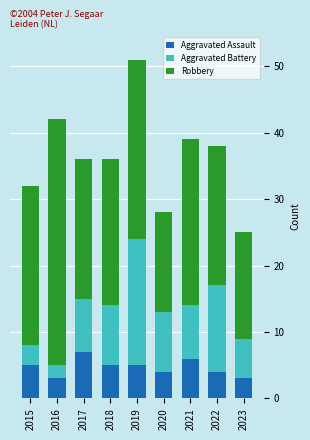

What is the total value across all series at 2015?

32